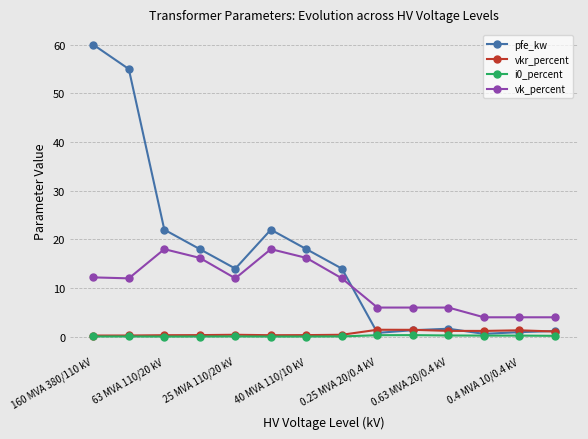

What is the difference between the second highest and second lowest values in the i0_percent series?

0.3